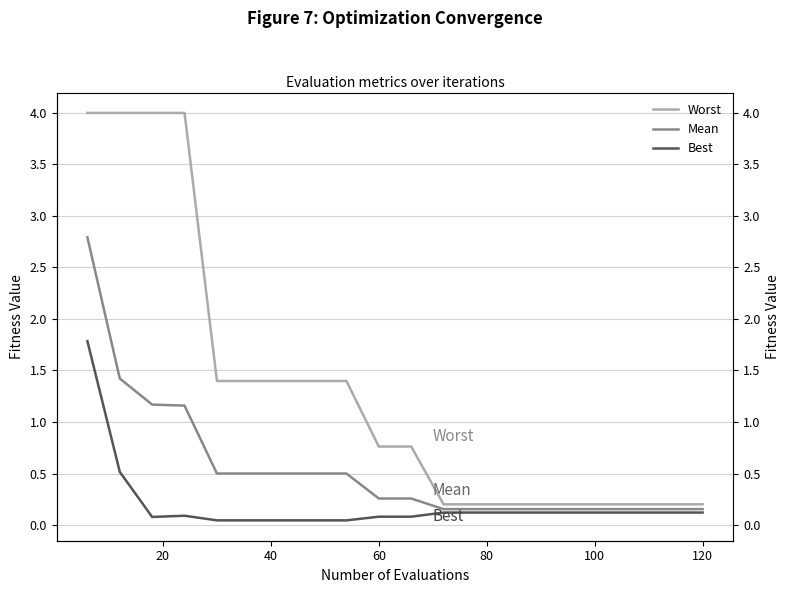

What is the difference between the maximum and second lowest values in the Worst series?

3.8